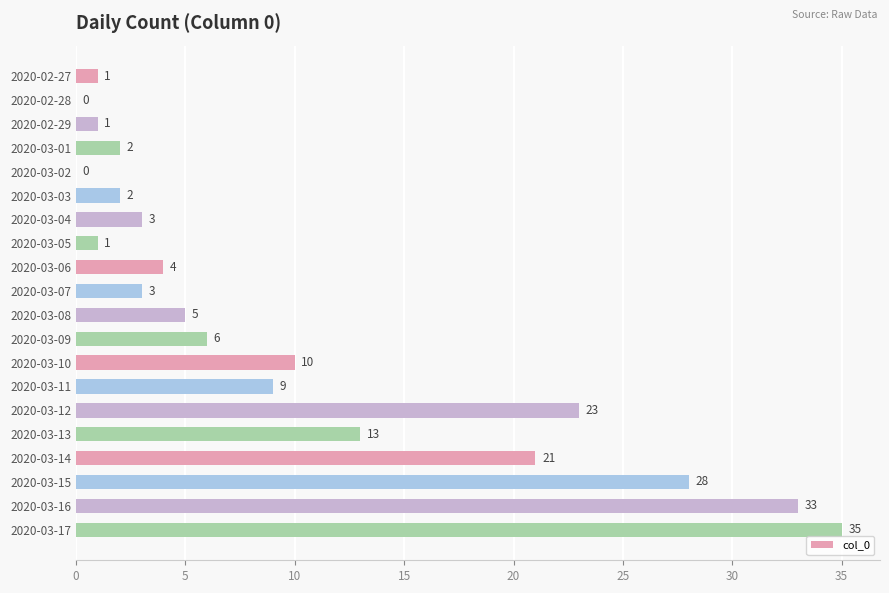

What is the change in value from 2020-03-05 to 2020-03-16?

+32